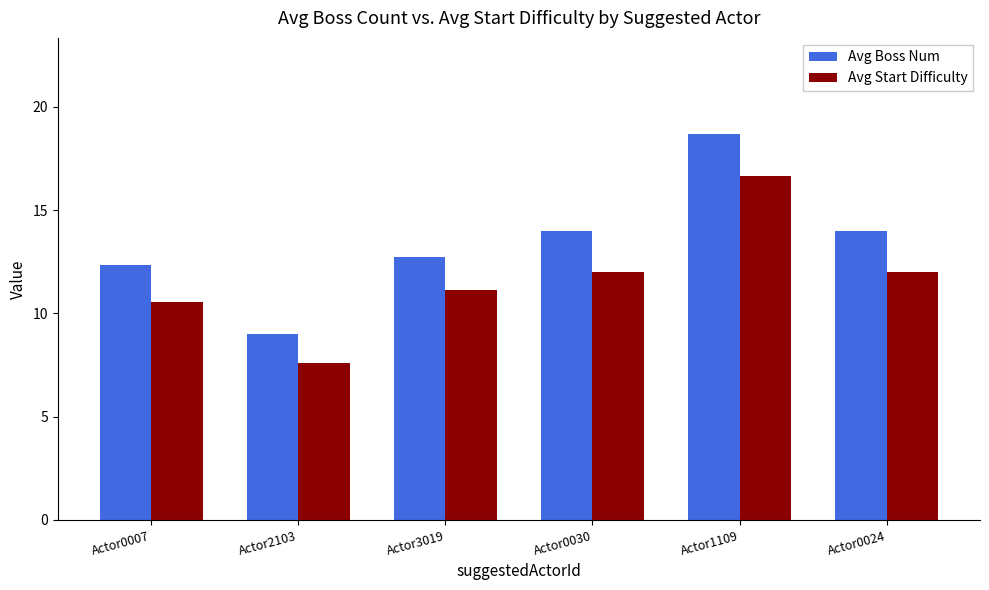

Rank the series by their average value, from lowest to highest.

Avg Start Difficulty, Avg Boss Num